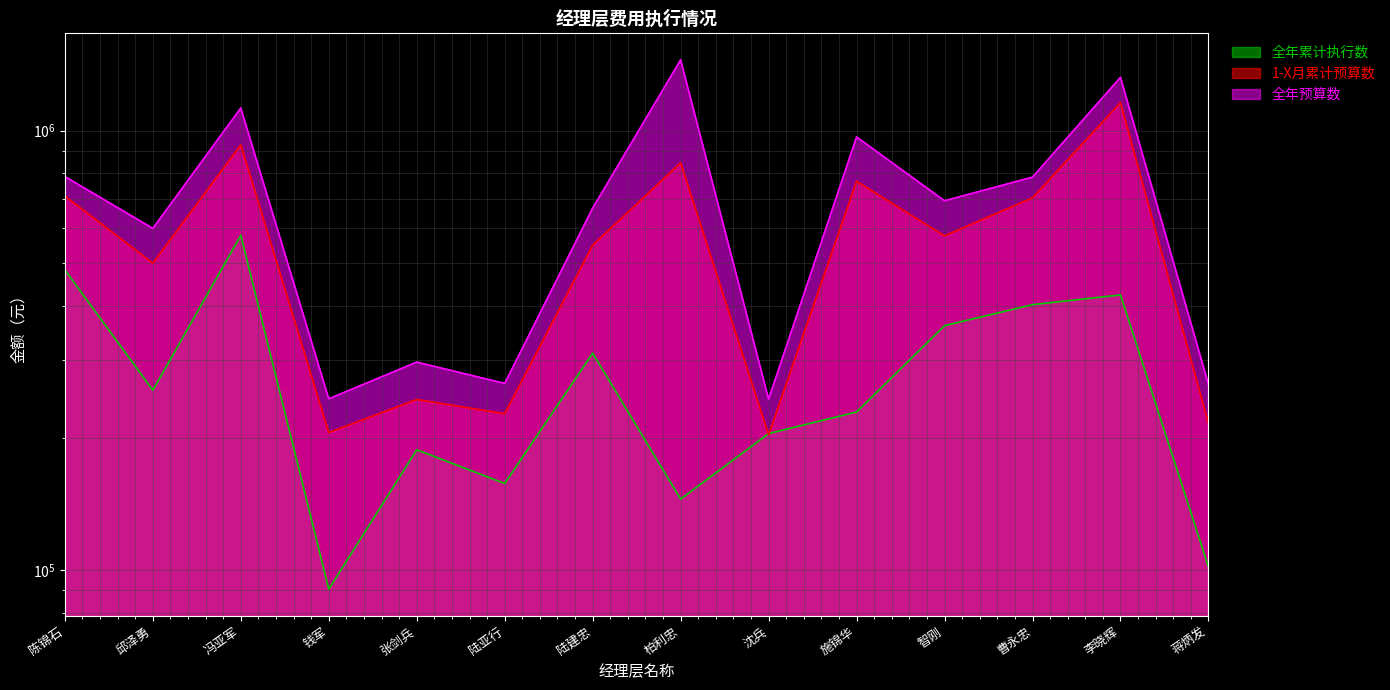

How many values in the 全年累计执行数 series are below 256730?

7